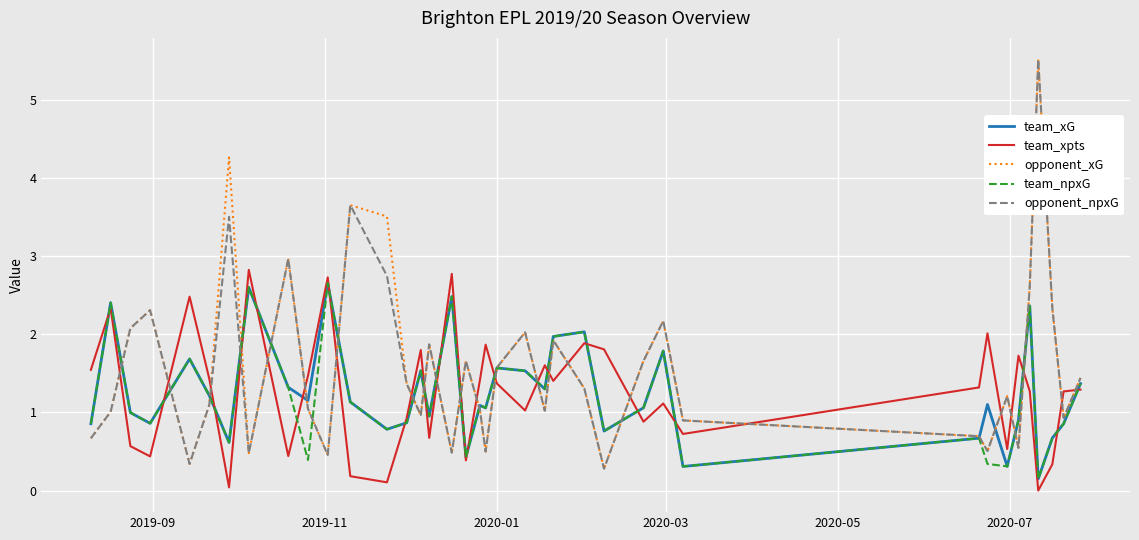

What is the maximum value for team_xG?

2.7